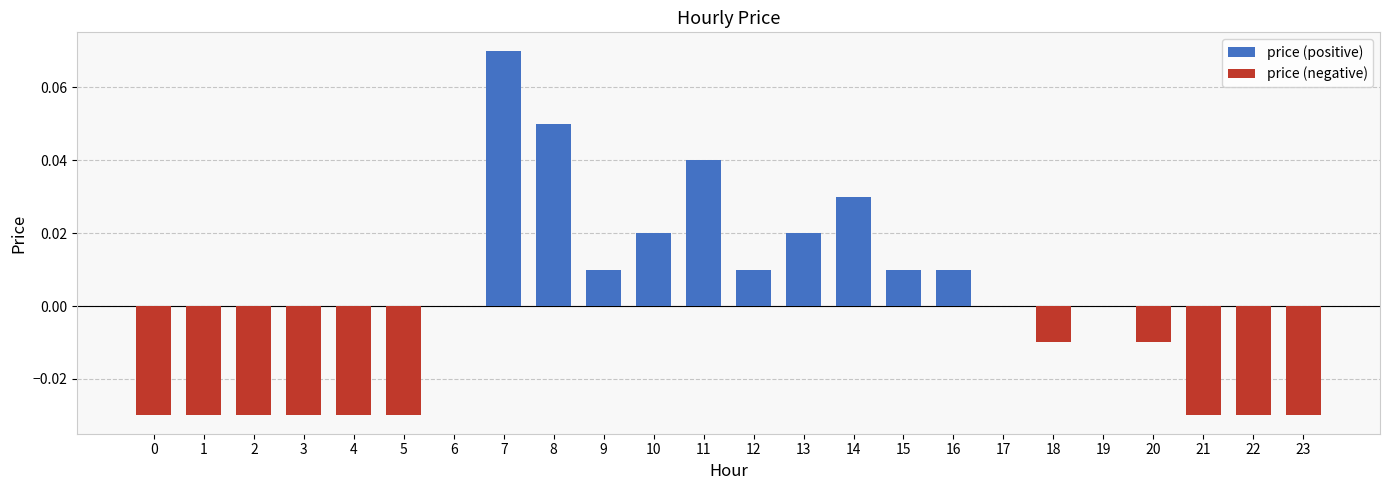

At which label does the data first exceed 0?

7